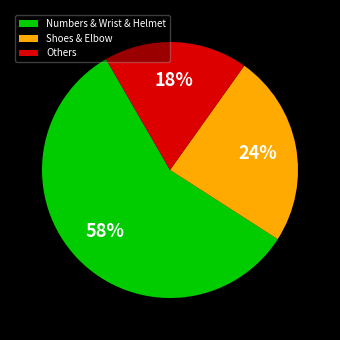

To the nearest percent, what is the difference between the Others and Shoes & Elbow slice percentages?

6%